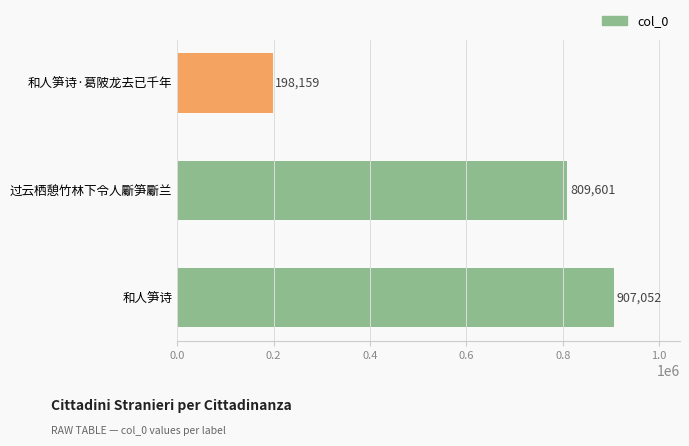

What is the sum of all values?

1914812